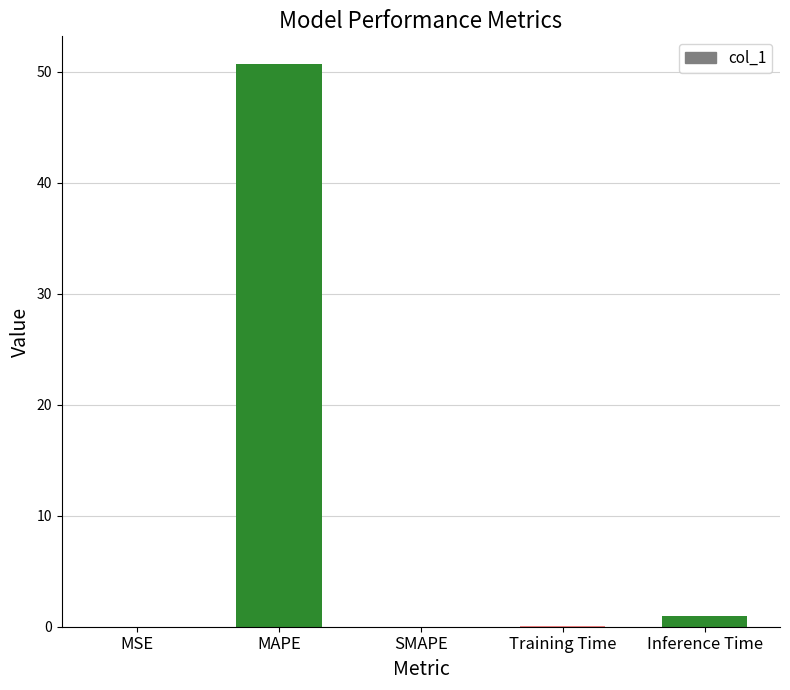

The chart shows a value of 50.7 at MAPE. True or false?

True